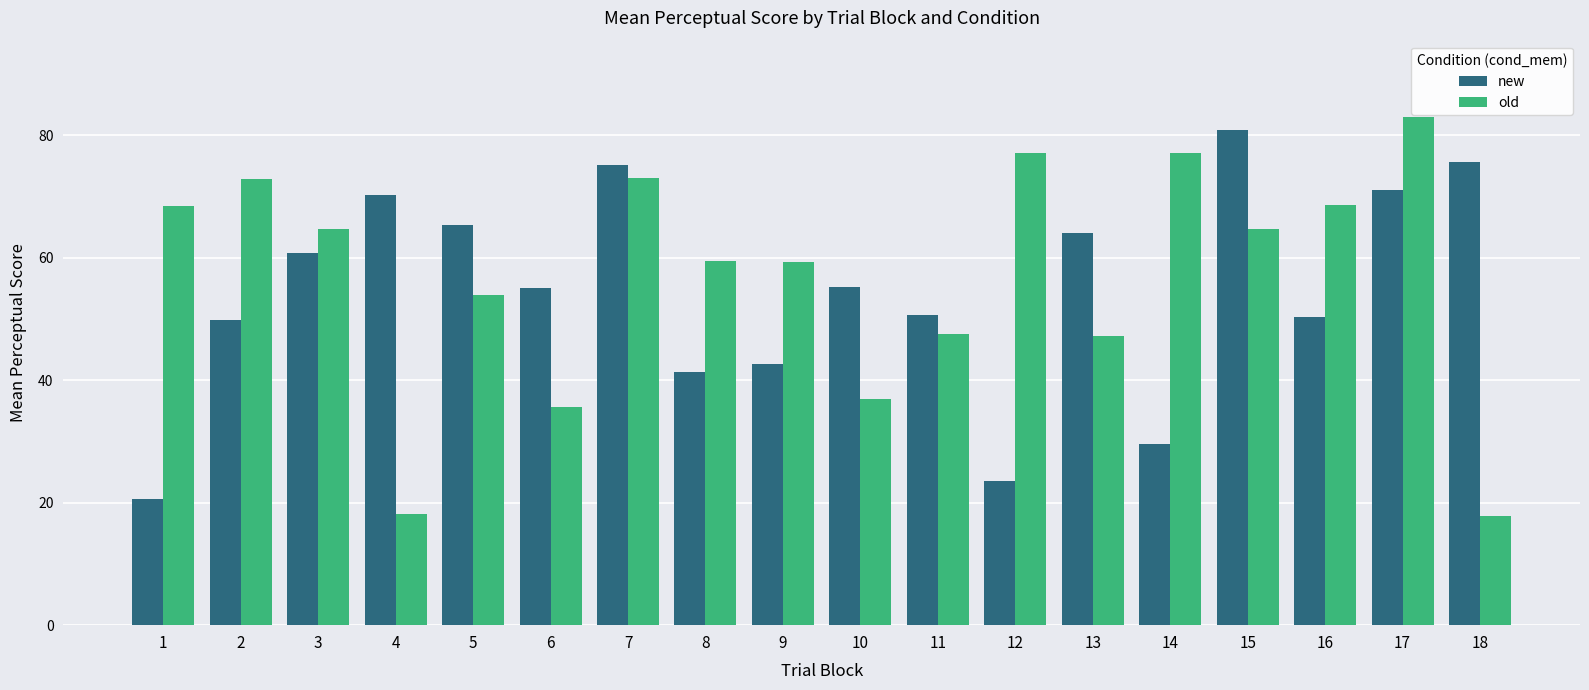

List the series in order of their overall mean, lowest first.

new, old